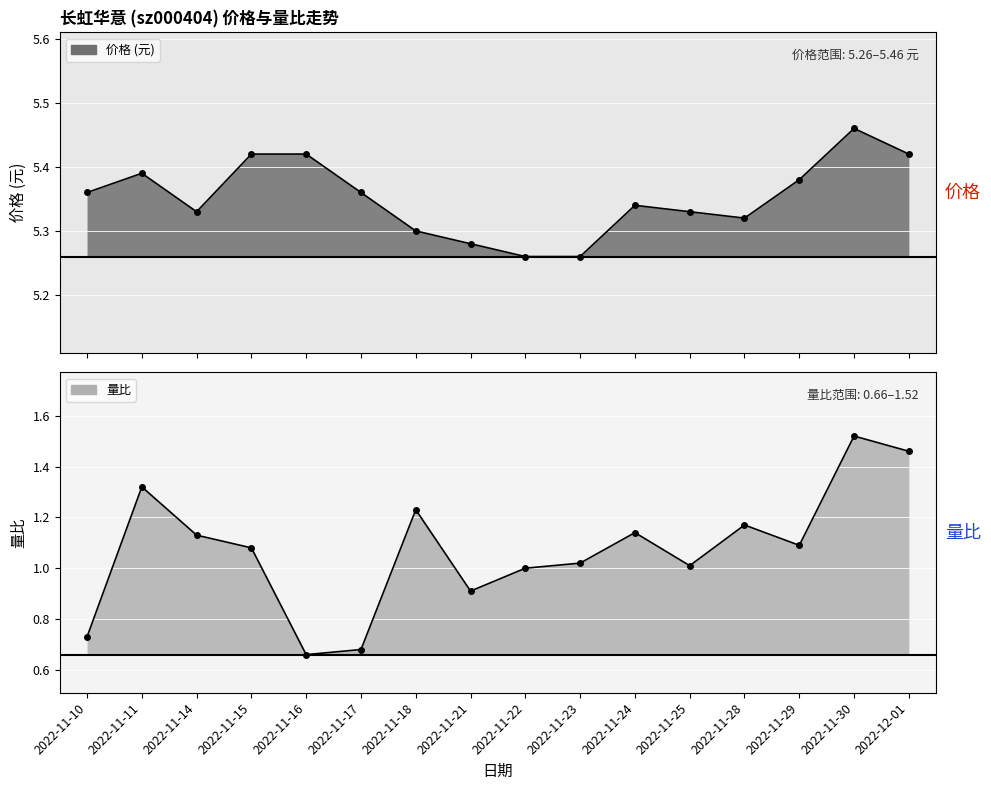

What is the sum of all 量比 values?

17.1